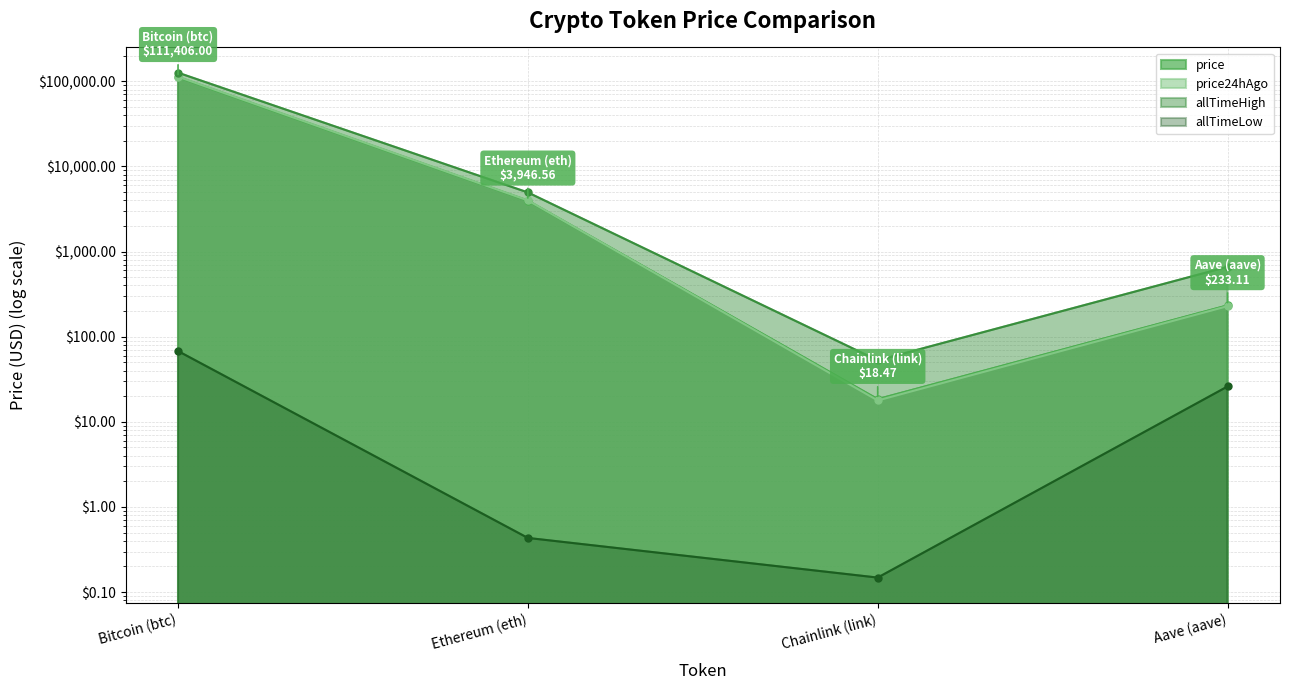

Reading left to right, what are all the values shown in this chart?

price: 111406.0	3946.6	18.5	233.1
price24hAgo: 113048.0	3986.6	17.8	228.4
allTimeHigh: 126080.0	4946.1	52.7	661.7
allTimeLow: 67.8	0.4	0.1	26.0